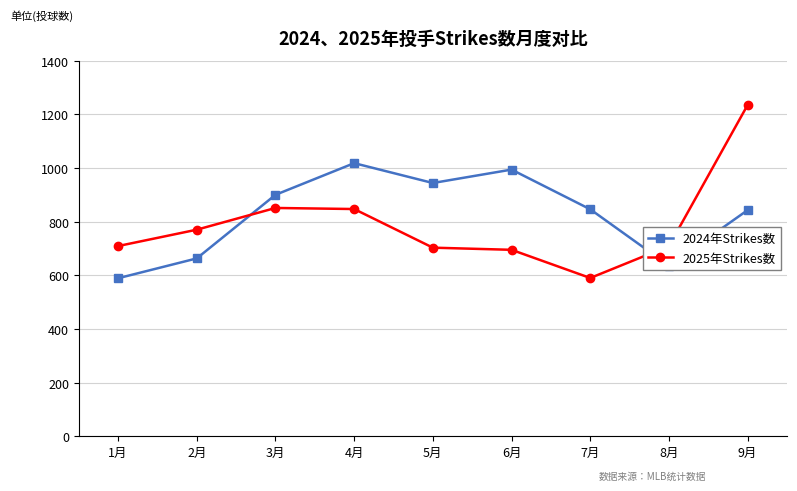

What is the greatest value displayed?

1235